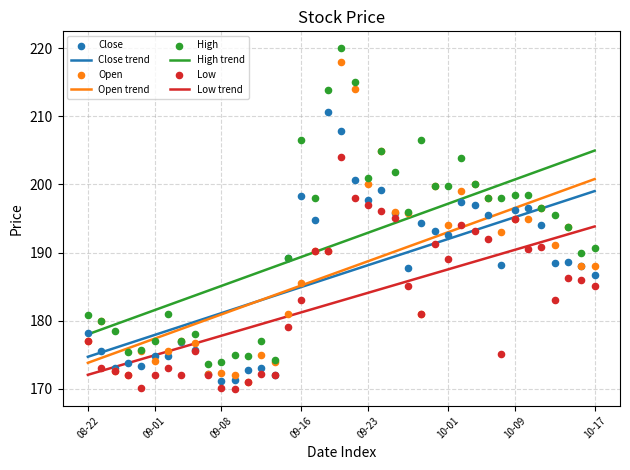

At how many categories does at least one series exceed 212?

3